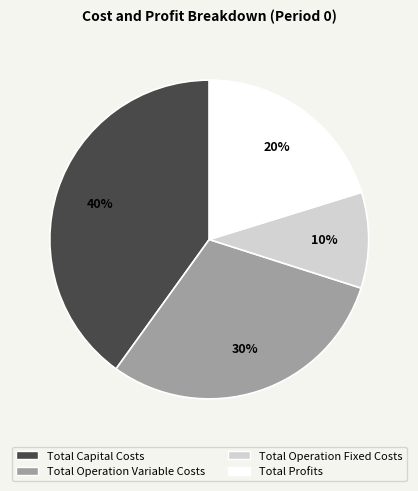

To the nearest percent, what percentage of the pie is Total Profits?

20%